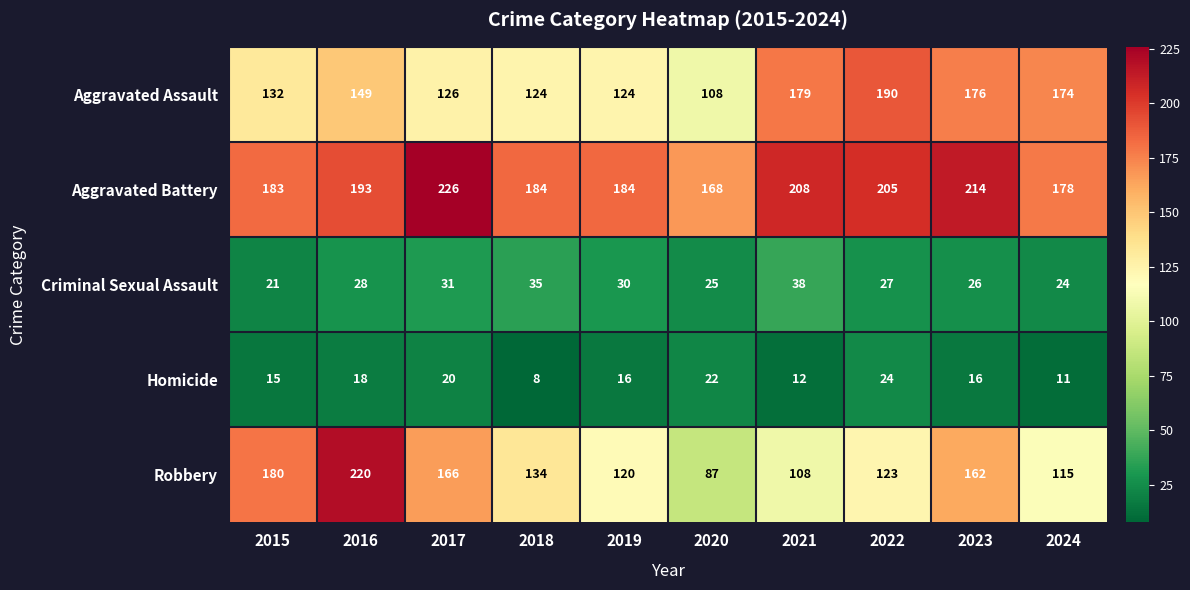

List the labels in order of Criminal Sexual Assault value, smallest first.

2015, 2024, 2020, 2023, 2022, 2016, 2019, 2017, 2018, 2021